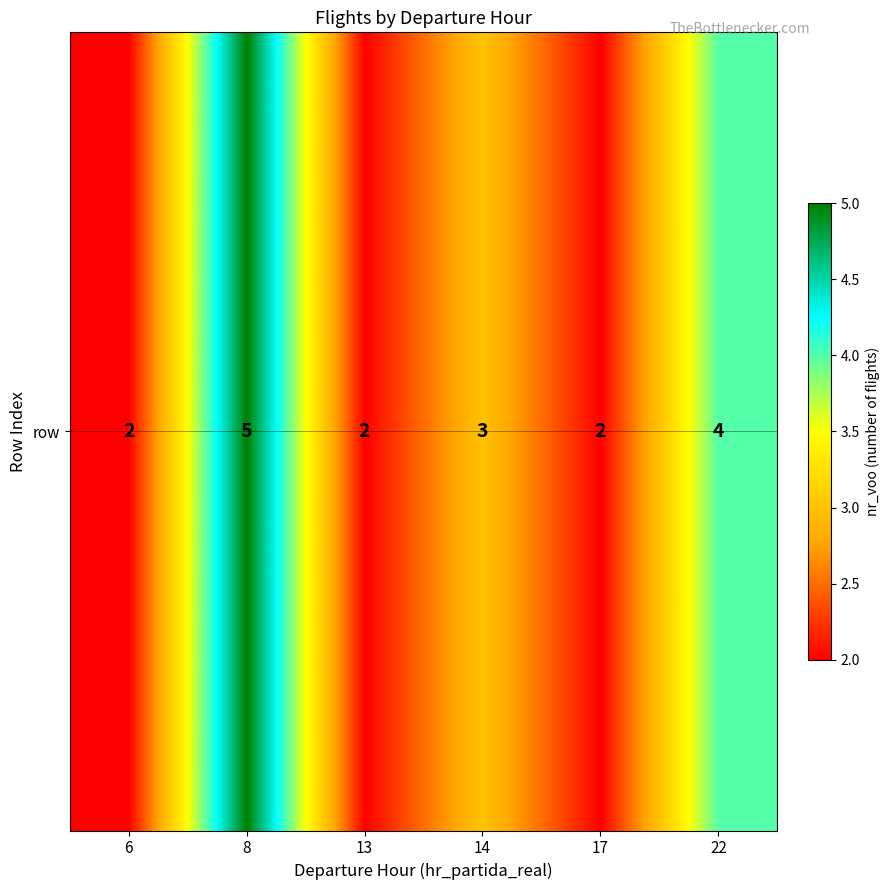

Count the values in the range 2 to 4.

5